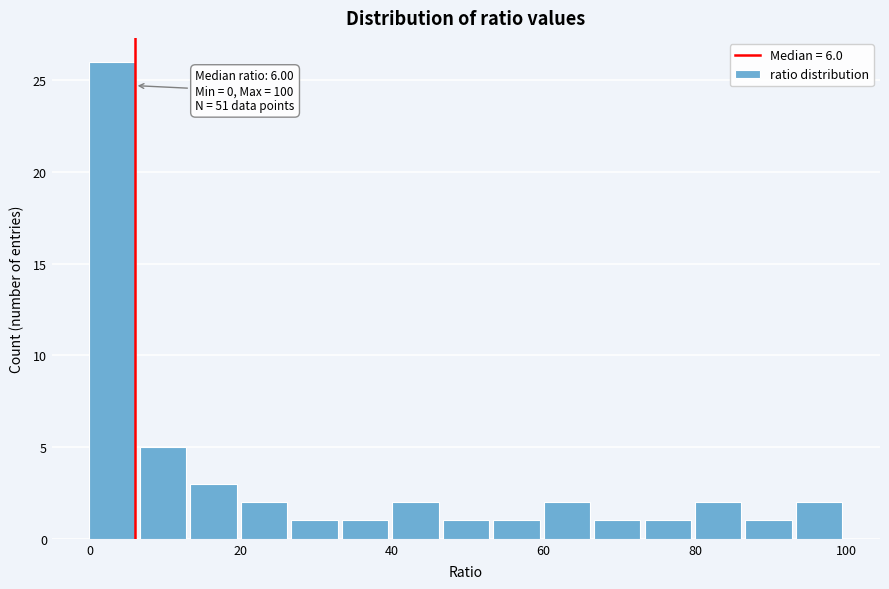

Around what value on the x-axis is the tallest bar? Give the approximate position of its centre, as read against the axis.

4